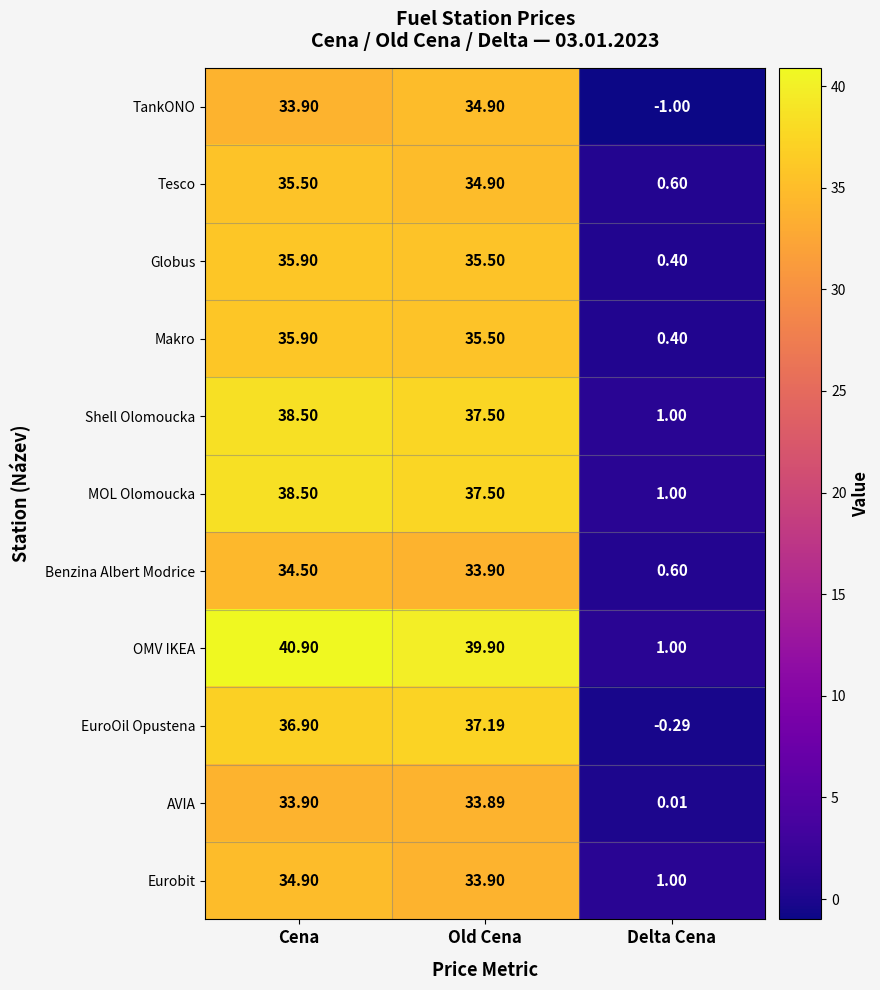

Which series has the widest spread of values?

OMV IKEA